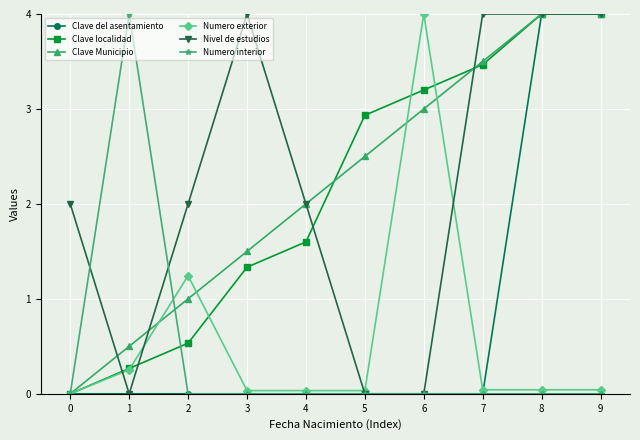

What is the difference between the Nivel de estudios values at 1 and 4?

2.0